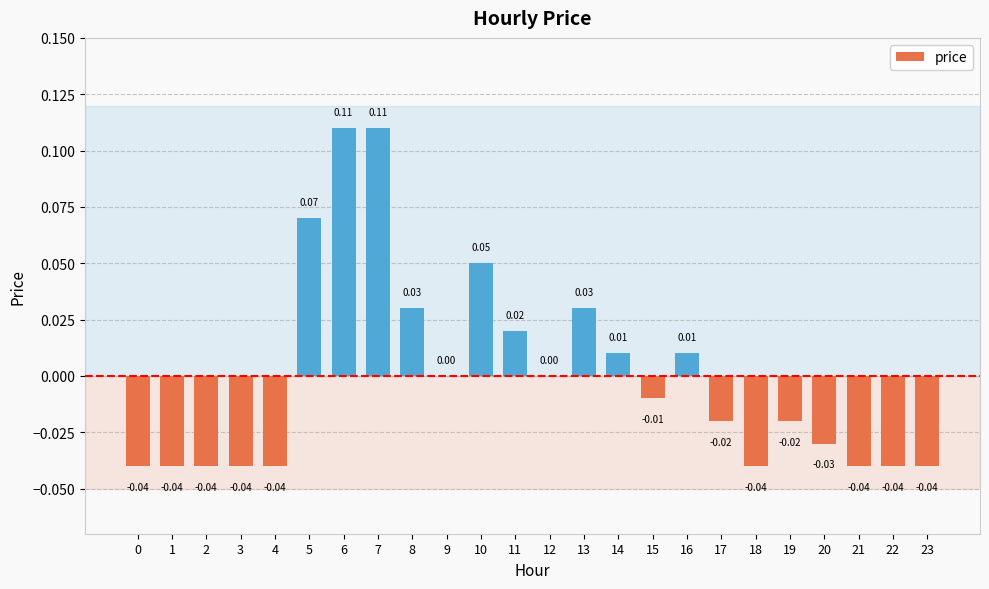

The value at 20 is -0.0. True or false?

True